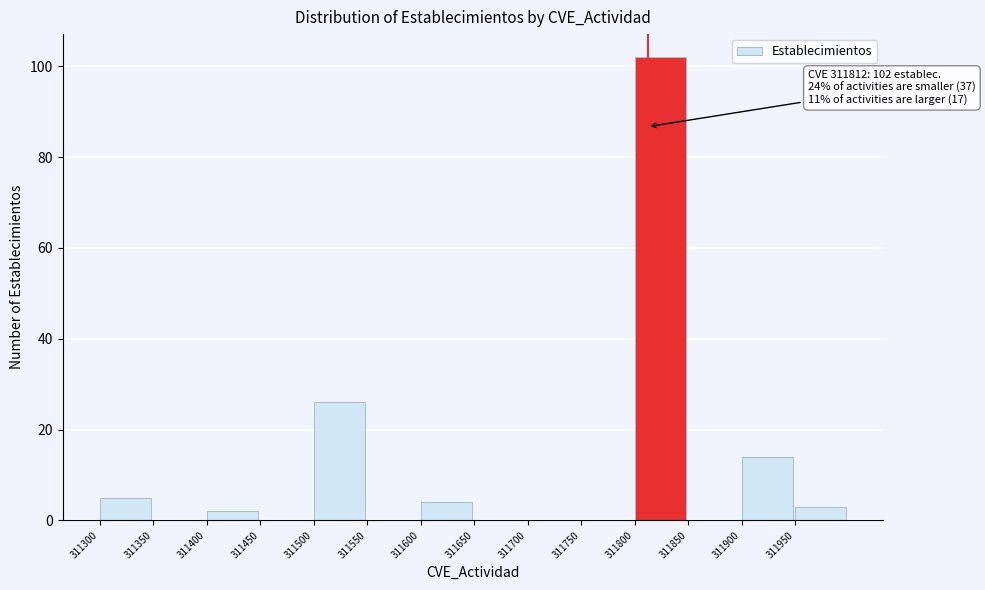

Reading right to left, transcribe all the data shown in this chart.

311950=3	311900=14	311850=0	311800=102	311750=0	311700=0	311650=0	311600=4	311550=0	311500=26	311450=0	311400=2	311350=0	311300=5